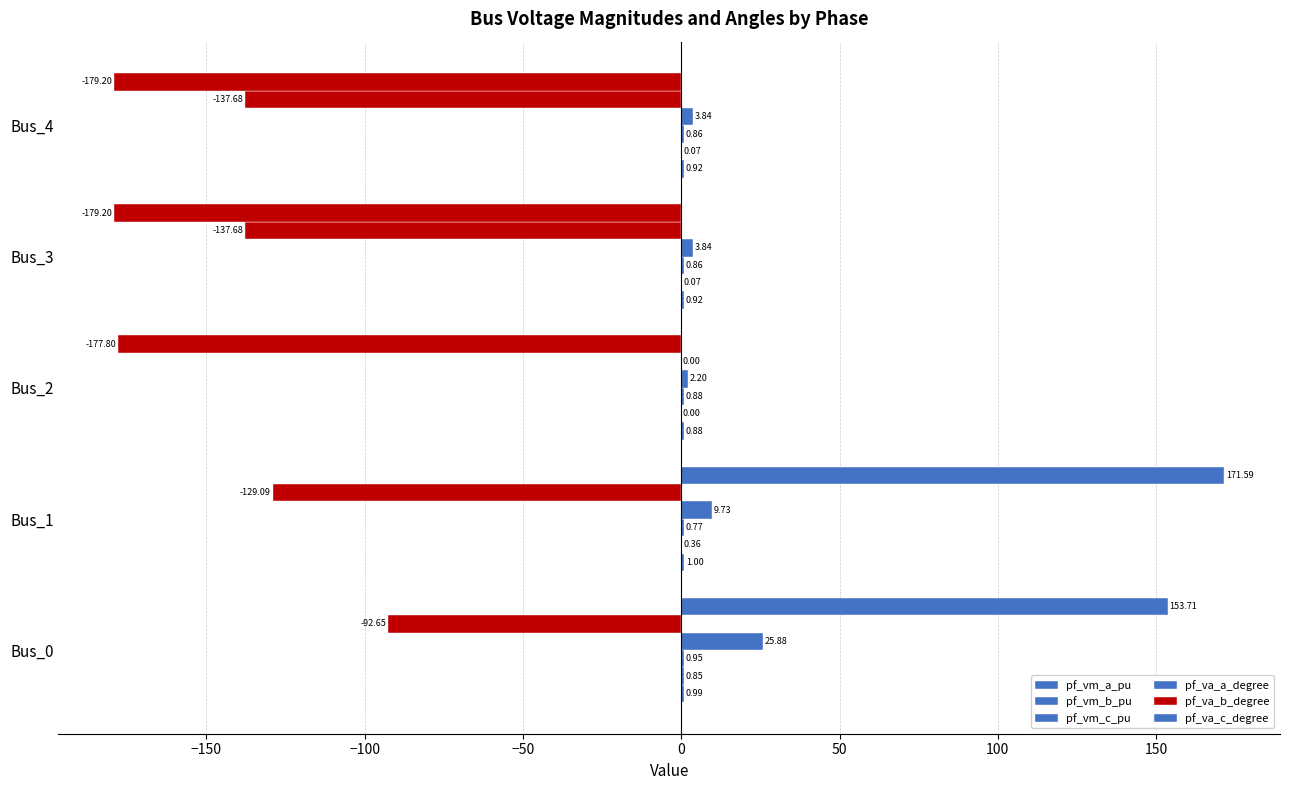

What is the difference between the second highest and minimum values in the pf_va_a_degree series?

7.5